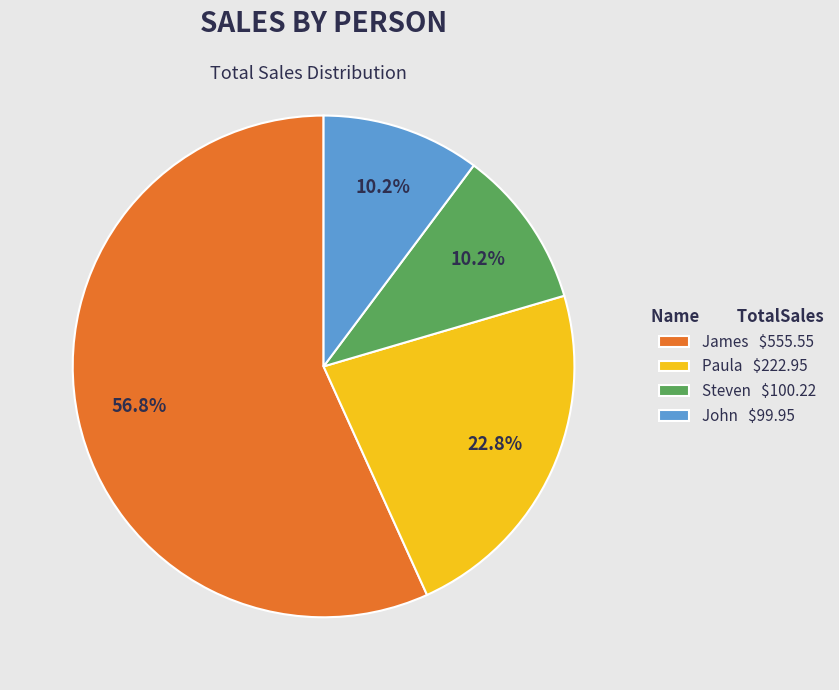

To the nearest percent, what is the average slice percentage?

25%